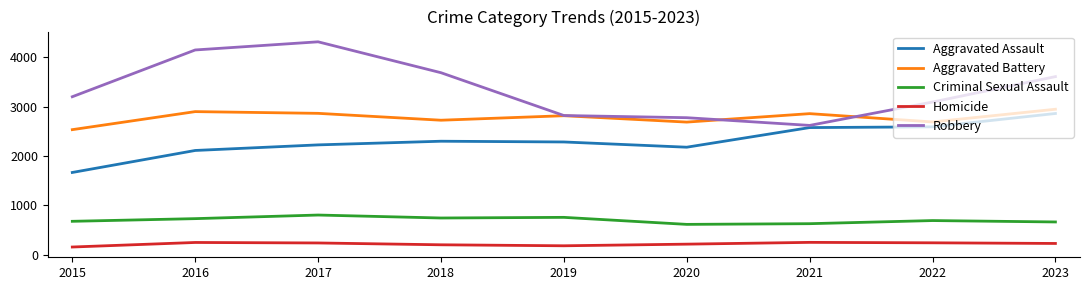

Which series has the largest range (max minus min)?

Robbery